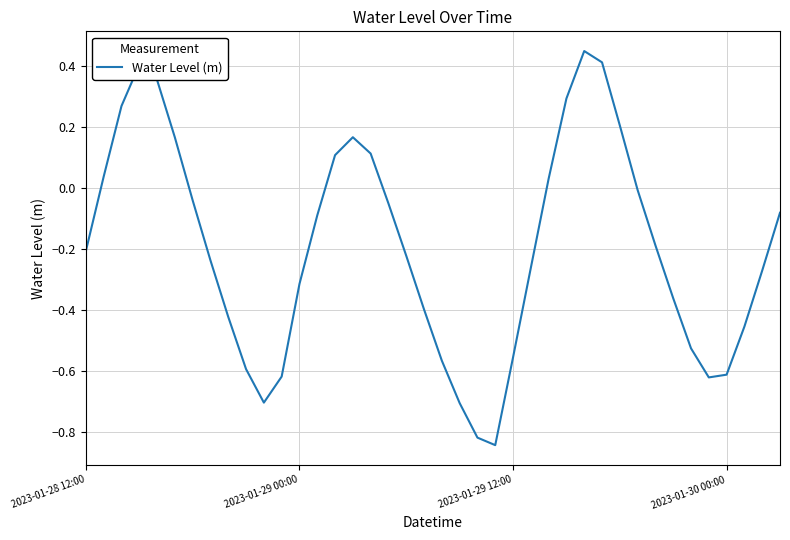

What is the difference between the maximum and minimum values?

1.3